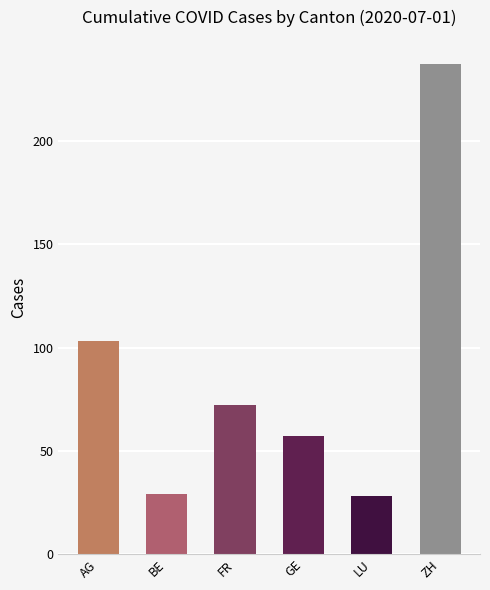

How many distinct data groups are displayed?

1